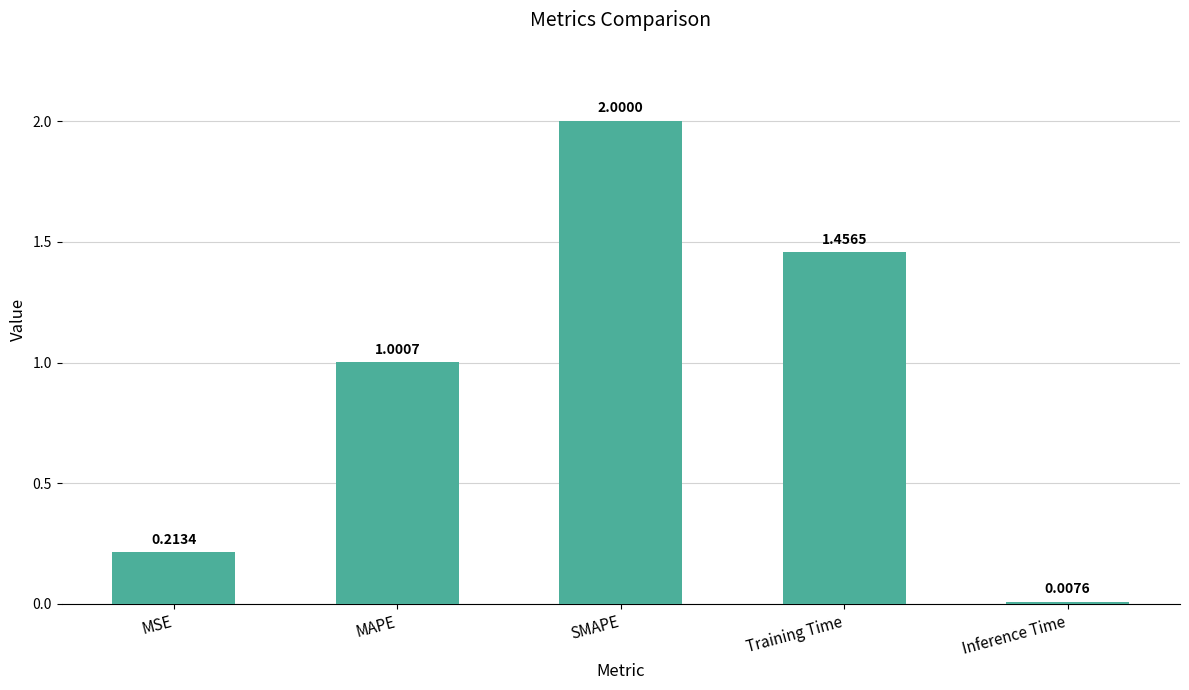

What is the average value?

0.9